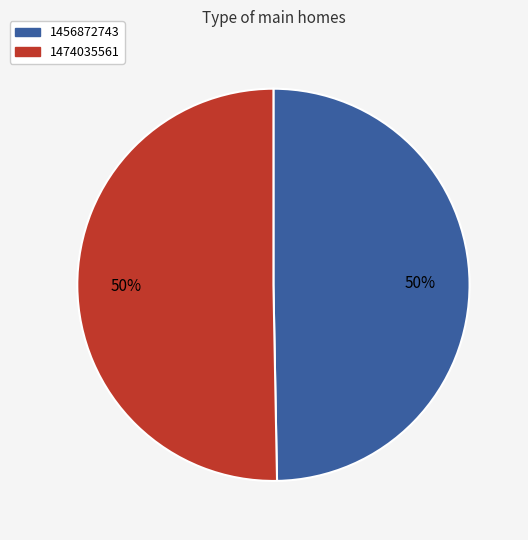

How many segments does this pie chart have?

2